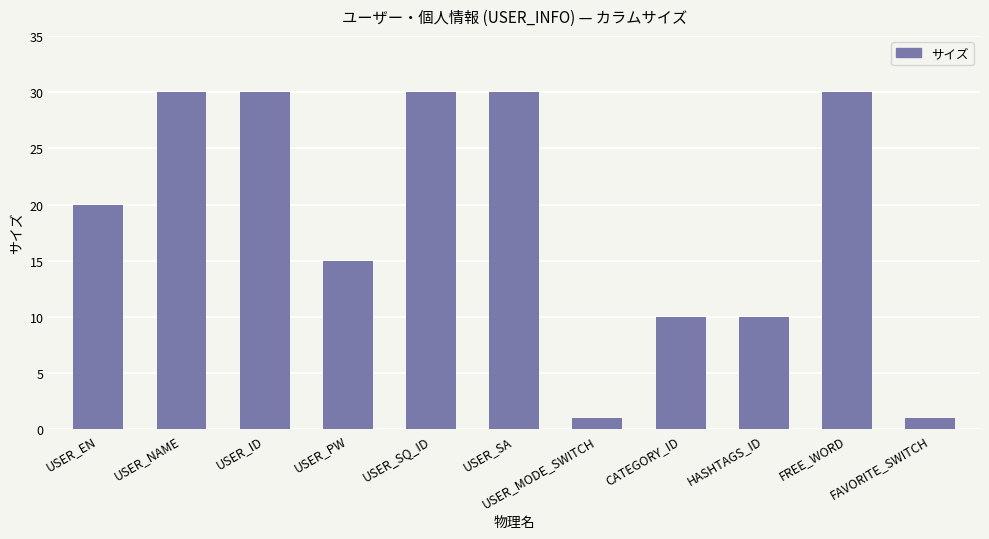

What is the value of the 6th bar from the left?

30